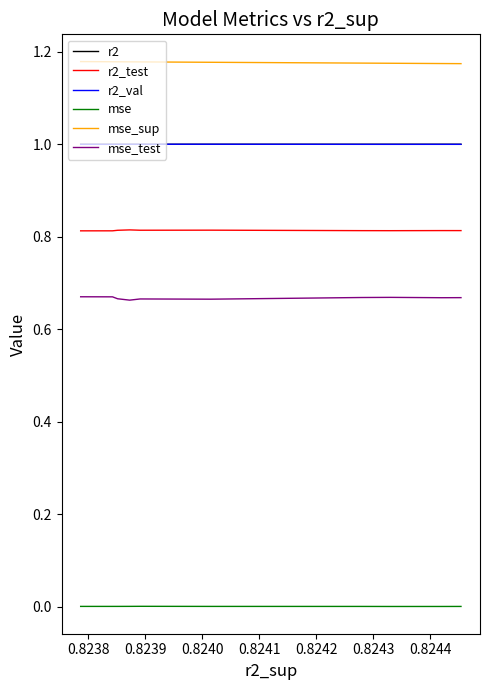

What is the greatest value displayed?

1.2